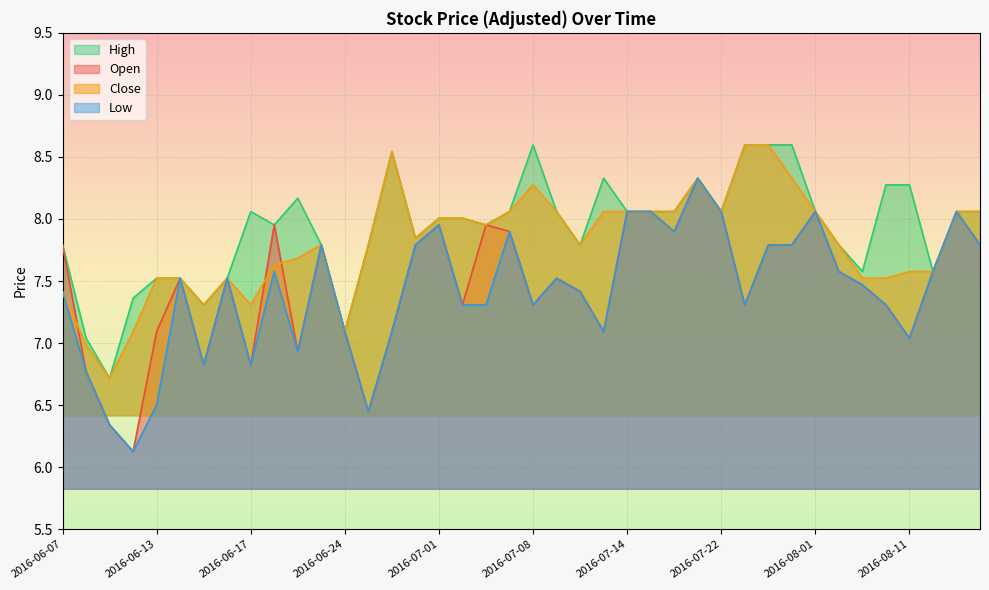

What is the difference between the maximum and minimum values in the close series?

1.9